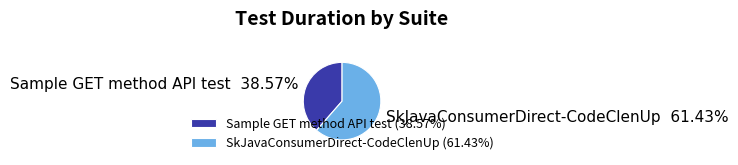

True or false: Sample GET method API test accounts for 39% of the total.

True